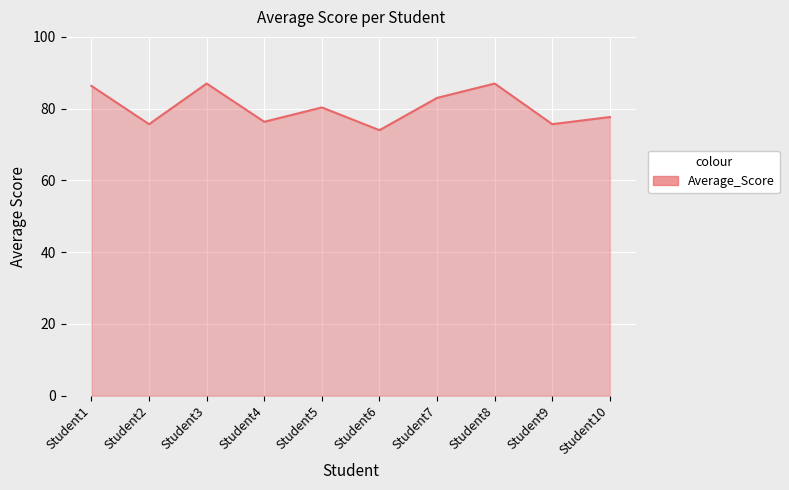

Where is the first local minimum?

Student2